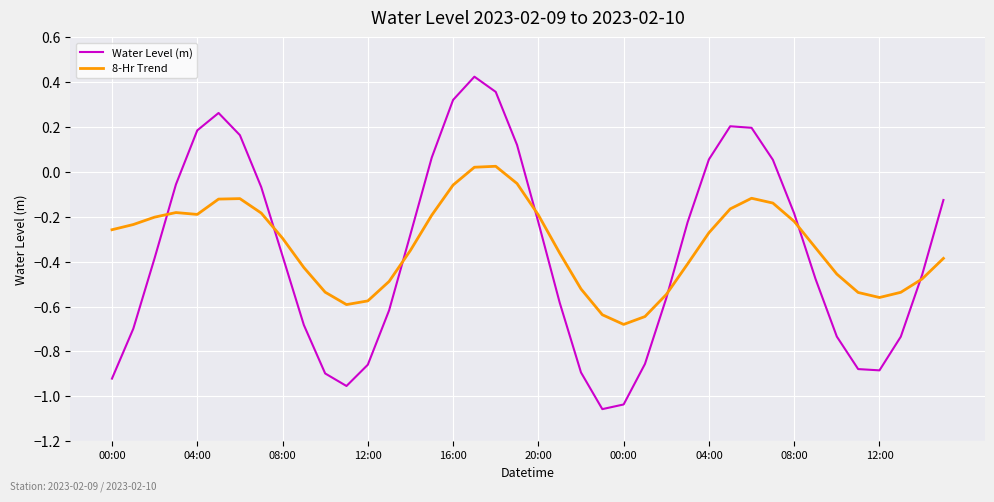

Which series has the widest spread of values?

Water Level (m)